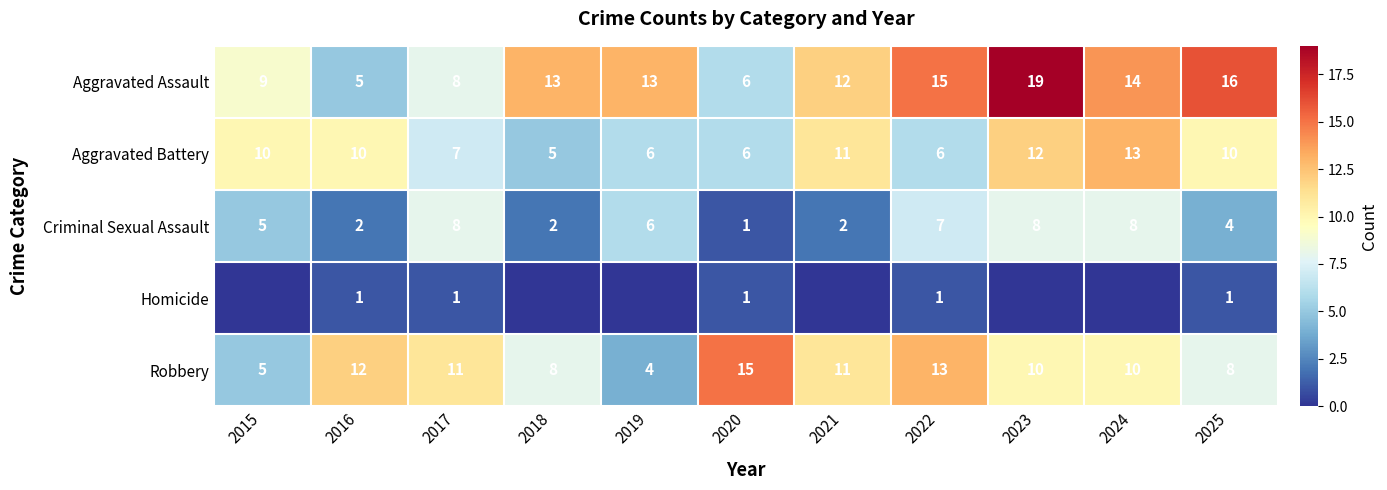

Which category has the lowest value in the Criminal Sexual Assault series?

2020